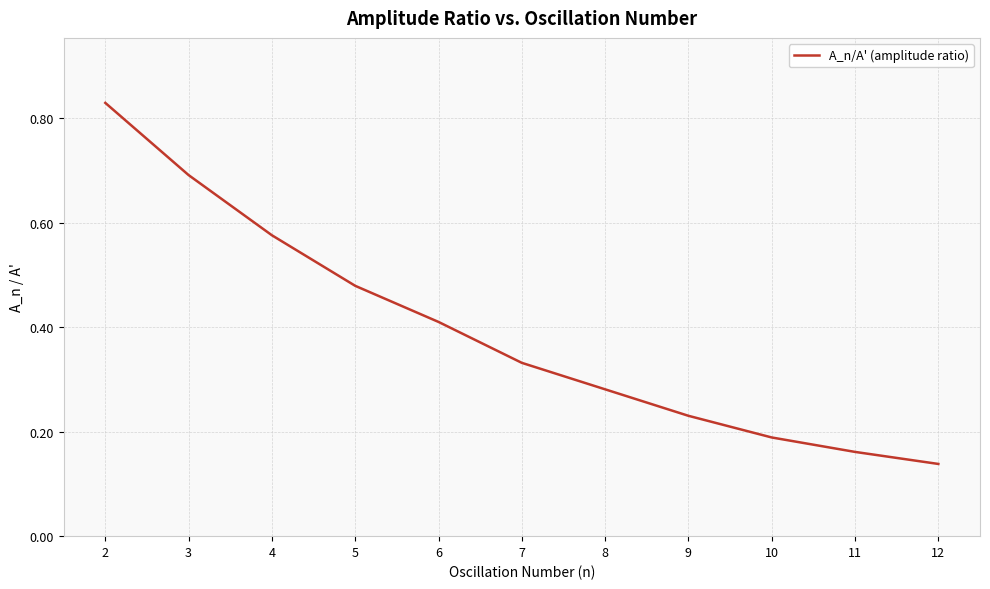

List the labels in order of value, smallest first.

12, 11, 10, 9, 8, 7, 6, 5, 4, 3, 2